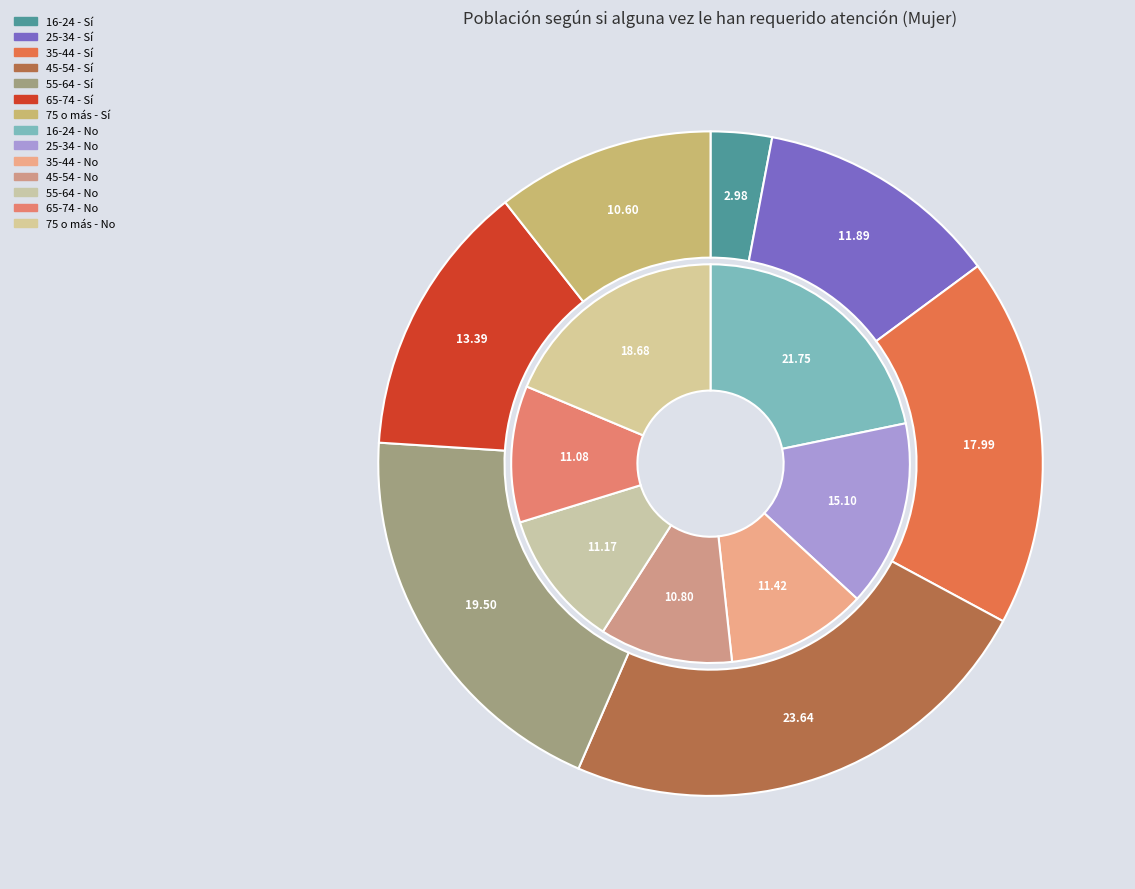

To the nearest percent, what portion does 16-24 represent?

22%